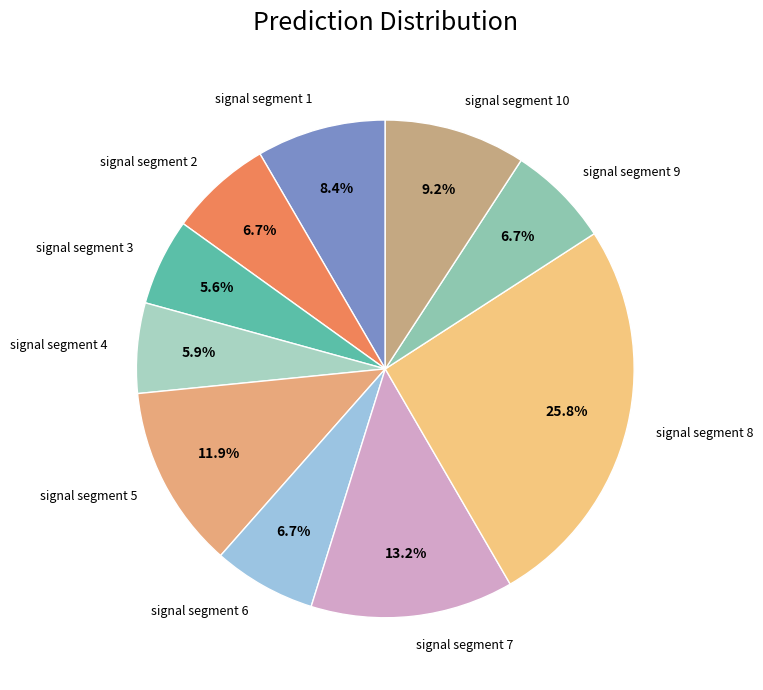

Which has a higher value, signal segment 4 or signal segment 6?

signal segment 6